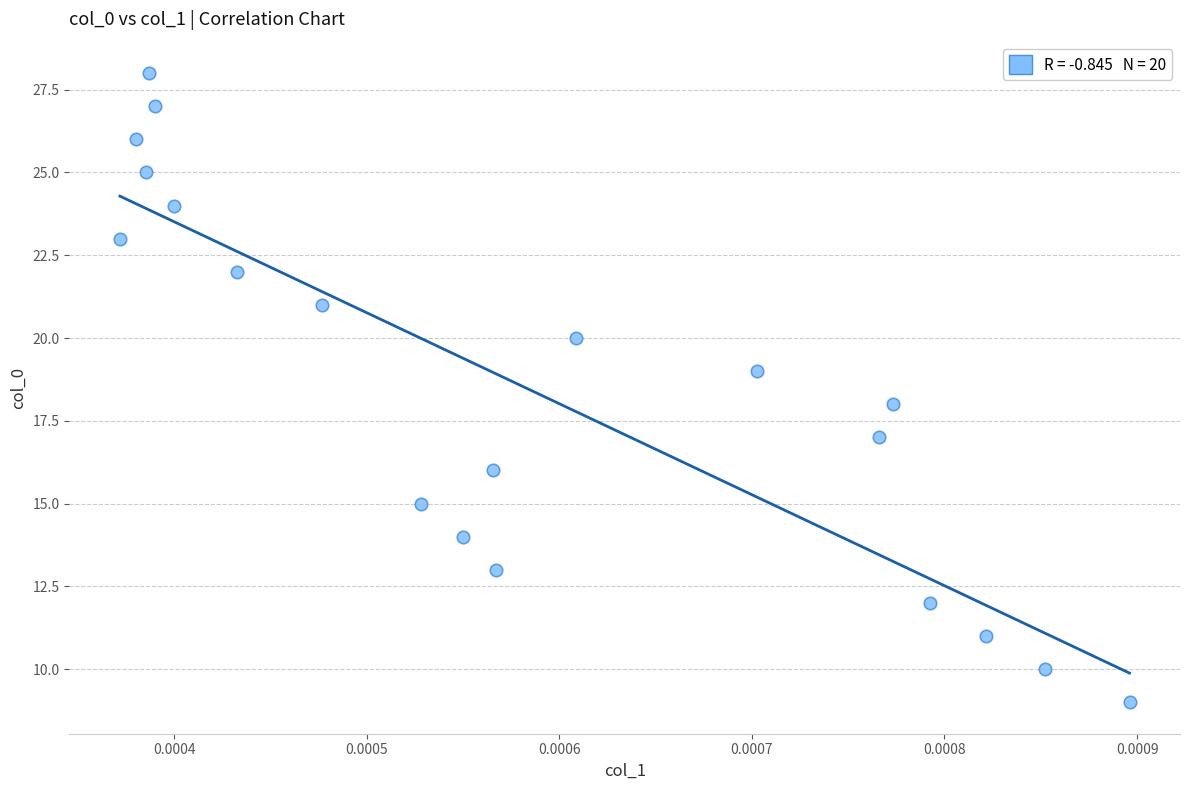

What is the range of Y values (max minus min)?

19